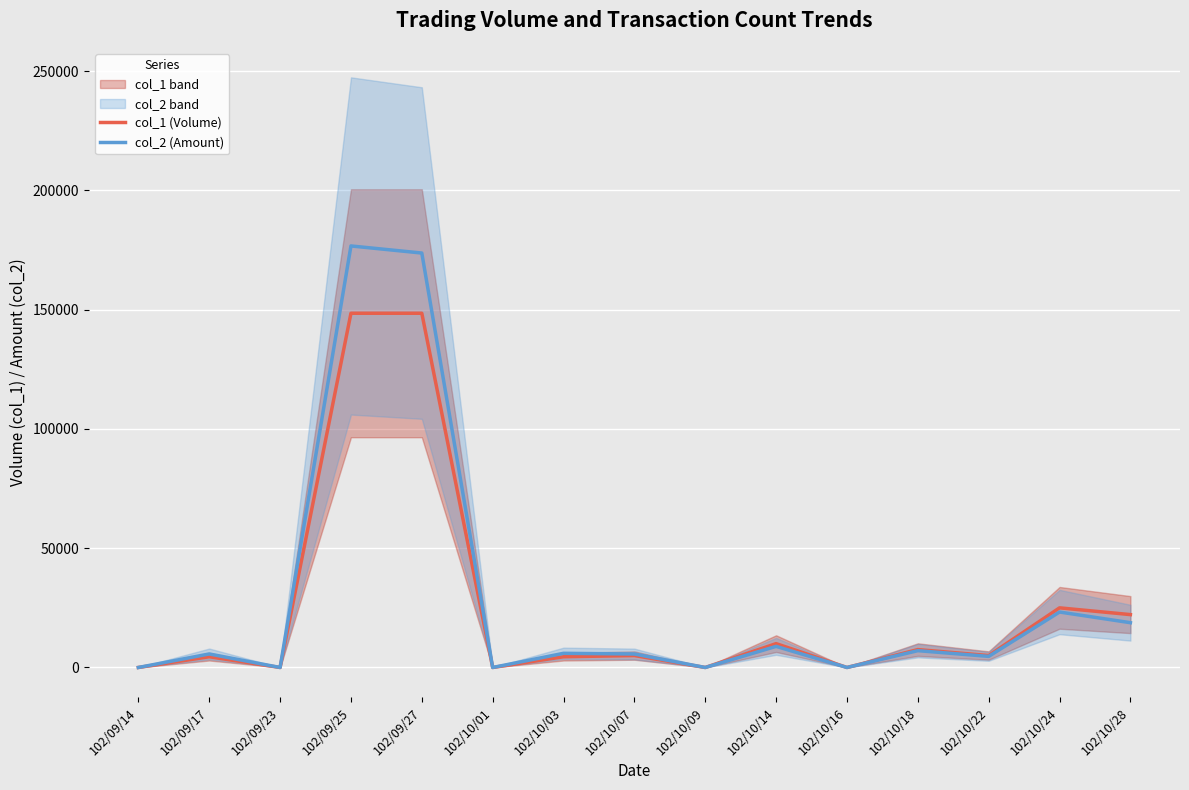

Reading right to left, list all the values displayed in this chart.

col_1 (Volume): 102/10/28=22166.7	102/10/24=25000.0	102/10/22=5000.0	102/10/18=7500.0	102/10/16=0.0	102/10/14=10000.0	102/10/09=0.0	102/10/07=5000.0	102/10/03=4500.0	102/10/01=0.0	102/09/27=148500.0	102/09/25=148500.0	102/09/23=0.0	102/09/17=4500.0	102/09/14=0.0
col_2 (Amount): 102/10/28=18774.2	102/10/24=23250.0	102/10/22=4650.0	102/10/18=7050.0	102/10/16=0.0	102/10/14=8850.0	102/10/09=0.0	102/10/07=5650.0	102/10/03=5940.0	102/10/01=0.0	102/09/27=173745.0	102/09/25=176715.0	102/09/23=0.0	102/09/17=5670.0	102/09/14=0.0